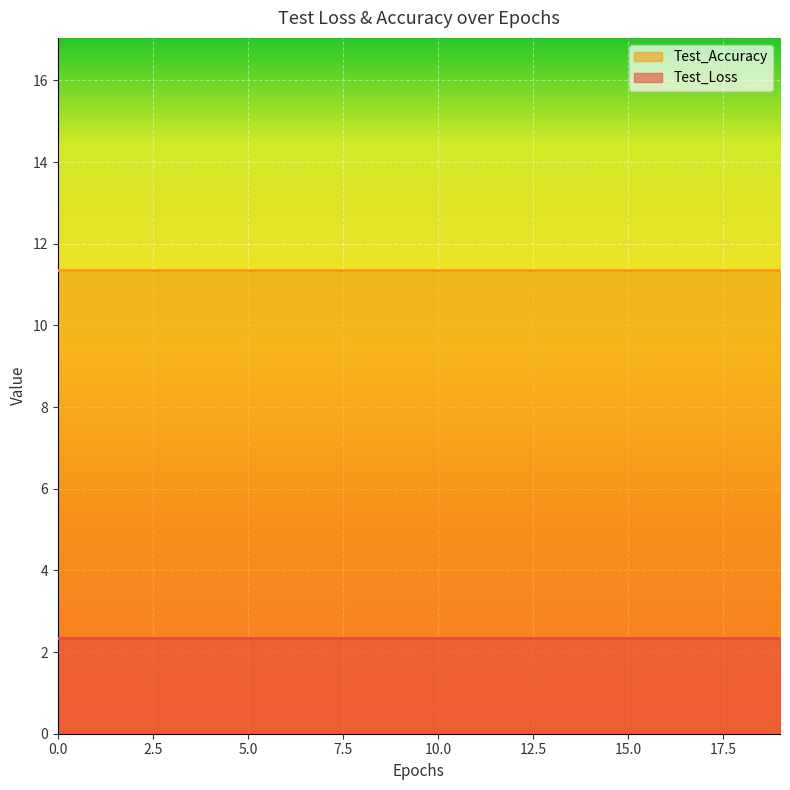

The Test_Accuracy series shows 11.4 at 4. True or false?

True